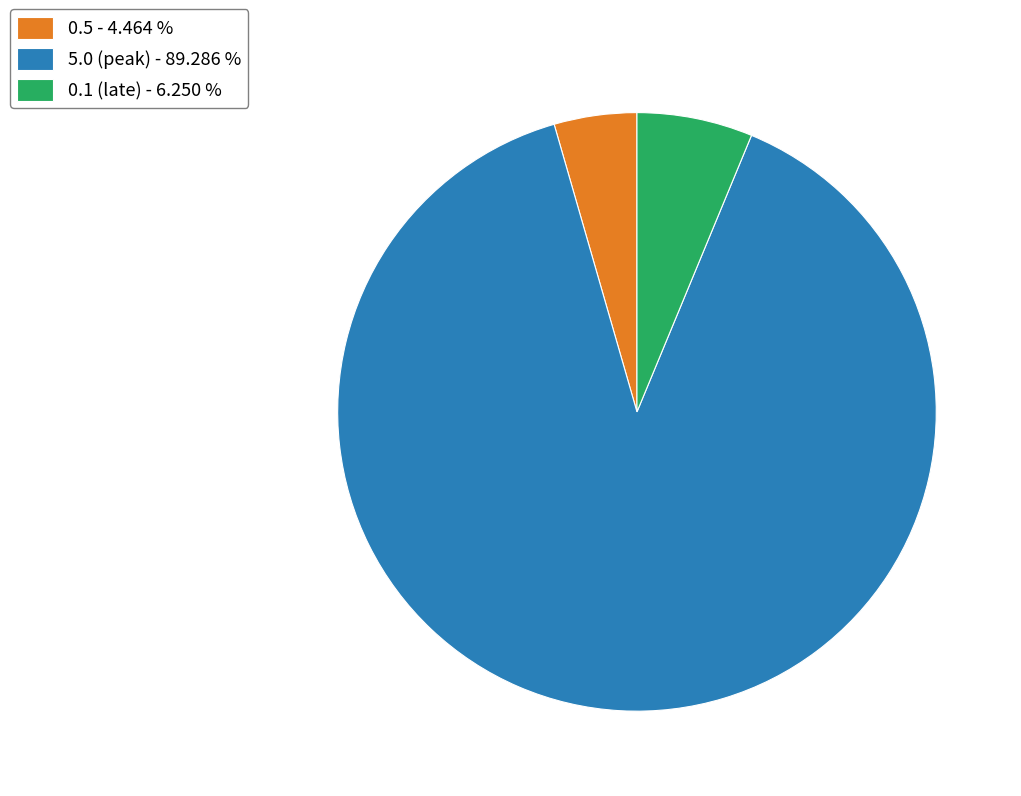

Between 5.0 (peak) - 89.286 % and 0.5 - 4.464 %, which is larger?

5.0 (peak) - 89.286 %